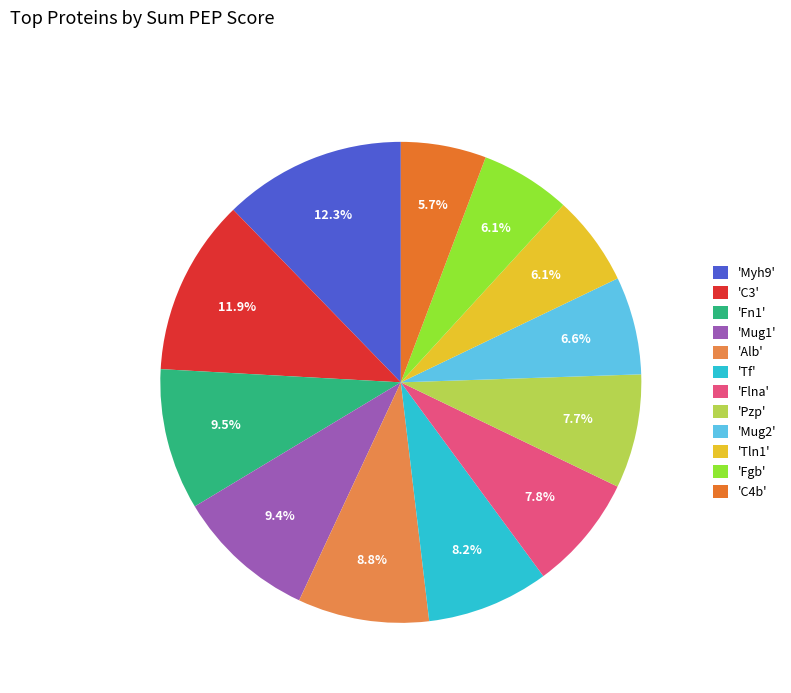

How many slices are in this pie chart?

12